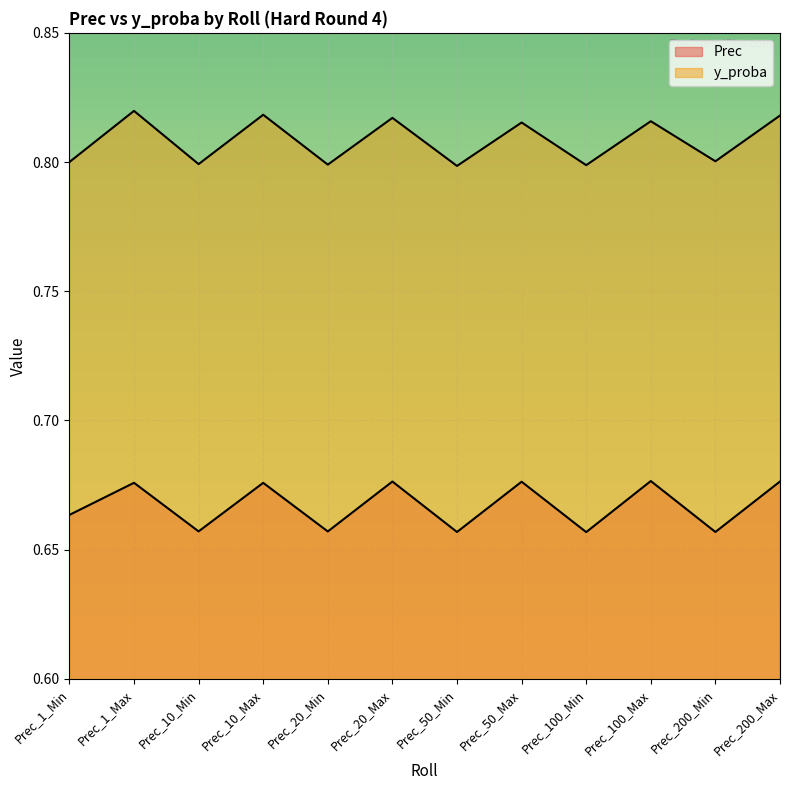

Does the chart display data point markers on the line(s)?

No